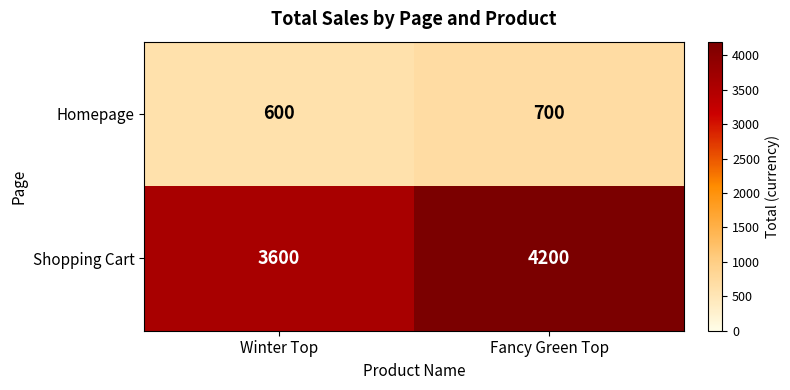

At which category is the sum across all series the highest?

Fancy Green Top